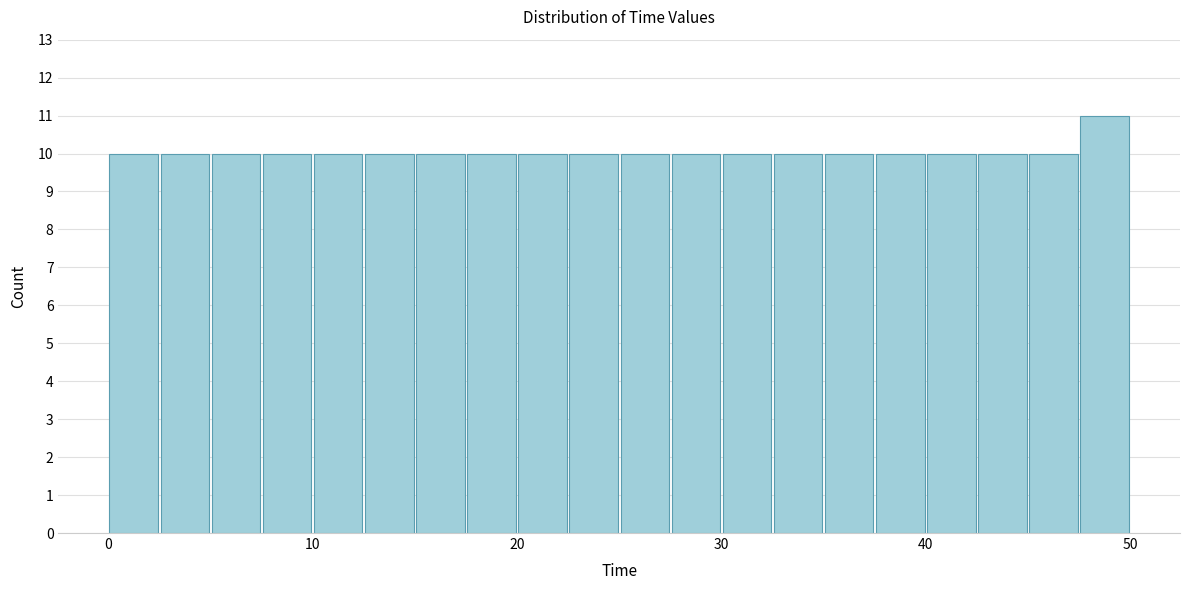

Read against the x-axis, roughly where is the centre of the tallest bar?

49